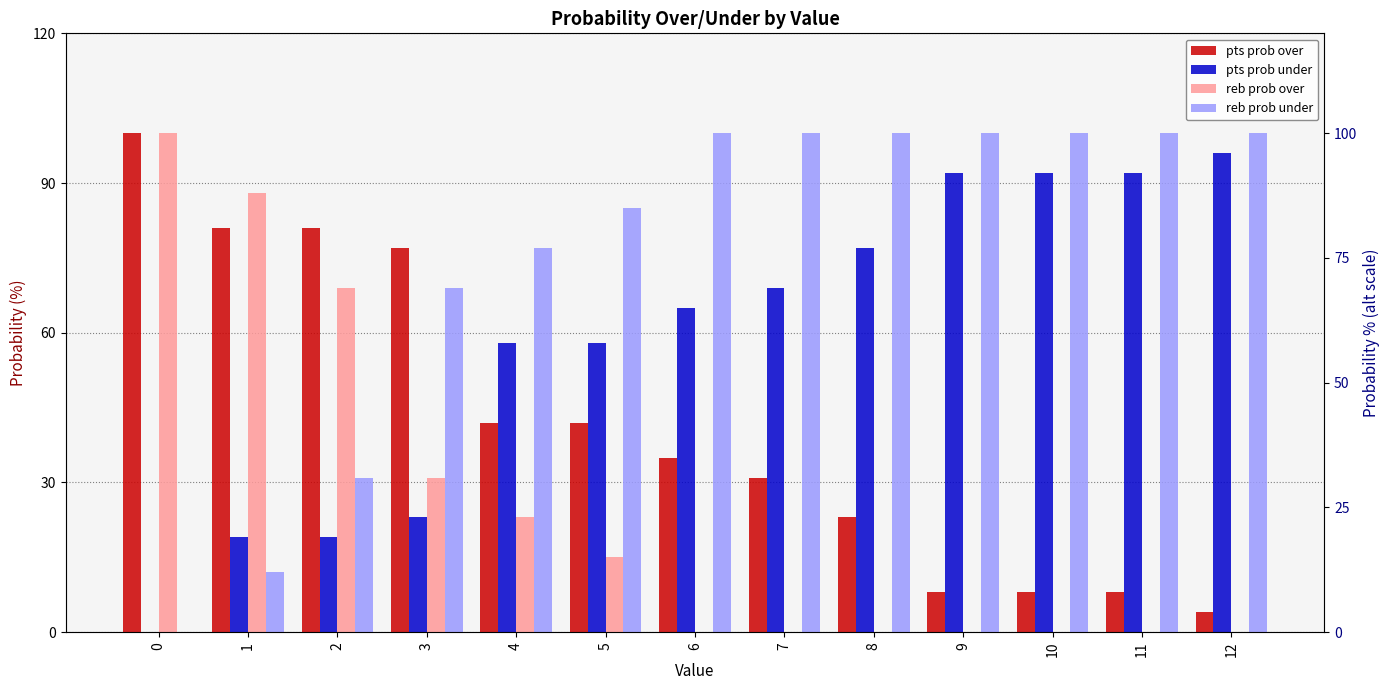

Reading right to left, what are all the values shown in this chart?

pts prob over: 12=4	11=8	10=8	9=8	8=23	7=31	6=35	5=42	4=42	3=77	2=81	1=81	0=100
pts prob under: 12=96	11=92	10=92	9=92	8=77	7=69	6=65	5=58	4=58	3=23	2=19	1=19	0=0
reb prob over: 12=0	11=0	10=0	9=0	8=0	7=0	6=0	5=15	4=23	3=31	2=69	1=88	0=100
reb prob under: 12=100	11=100	10=100	9=100	8=100	7=100	6=100	5=85	4=77	3=69	2=31	1=12	0=0